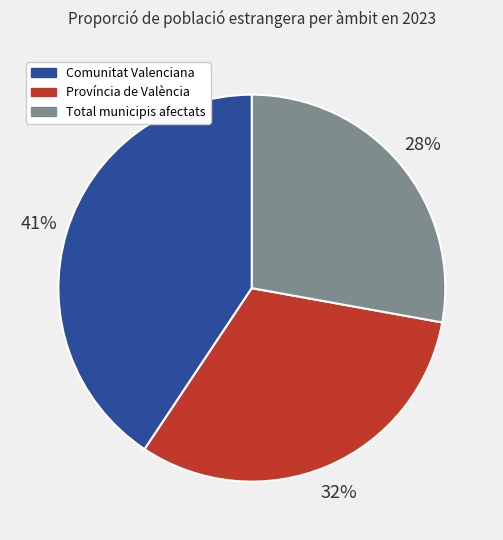

To the nearest percent, what is the combined percentage of Comunitat Valenciana and Total municipis afectats?

68%